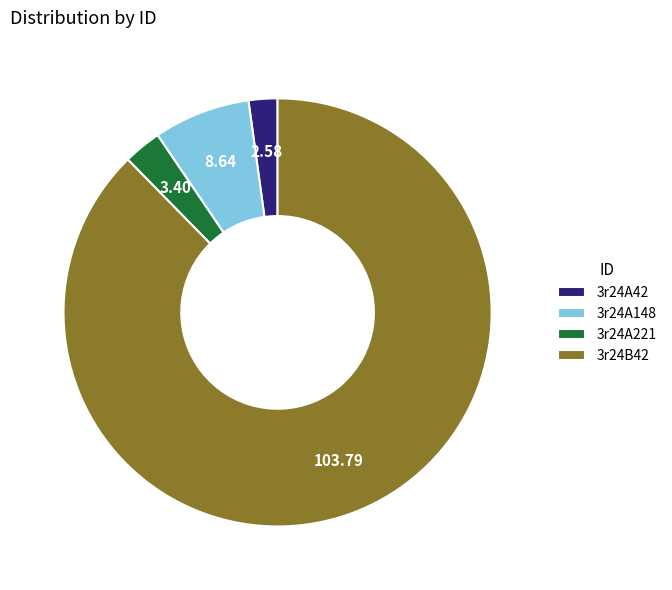

Does 3r24B42 represent more than half of the total?

Yes